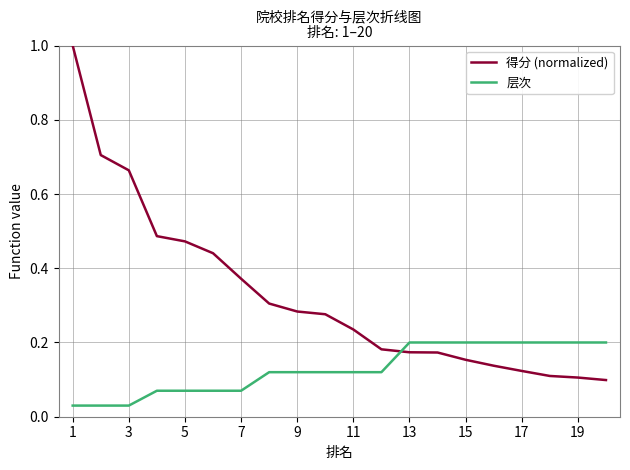

How many times do 得分 (normalized) and 层次 cross each other?

1